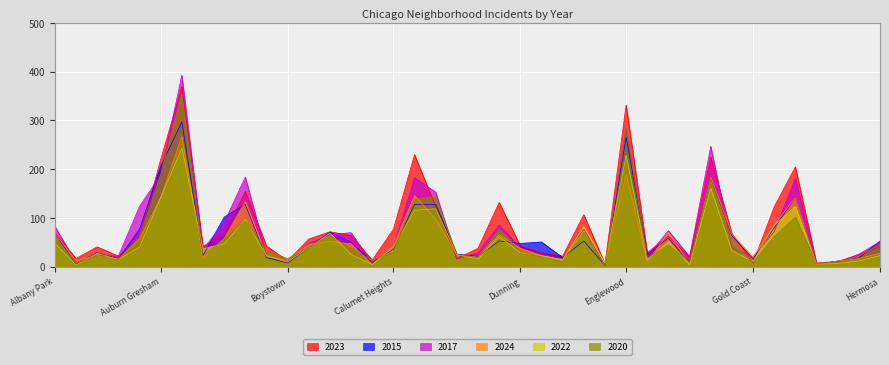

What is the smallest value displayed?

2